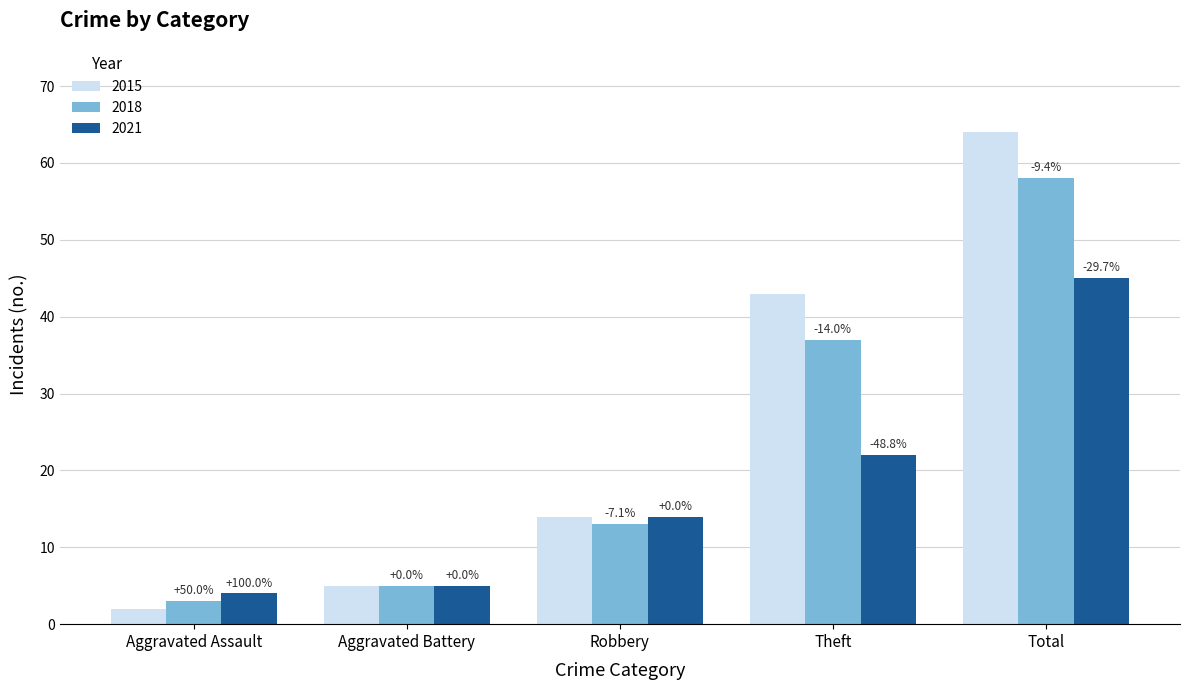

What is the difference between the maximum and second lowest values in the 2021 series?

40